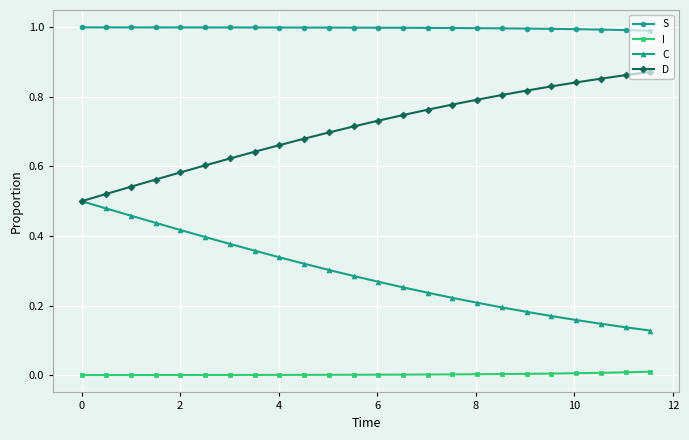

What is the maximum value shown in the chart?

1.0